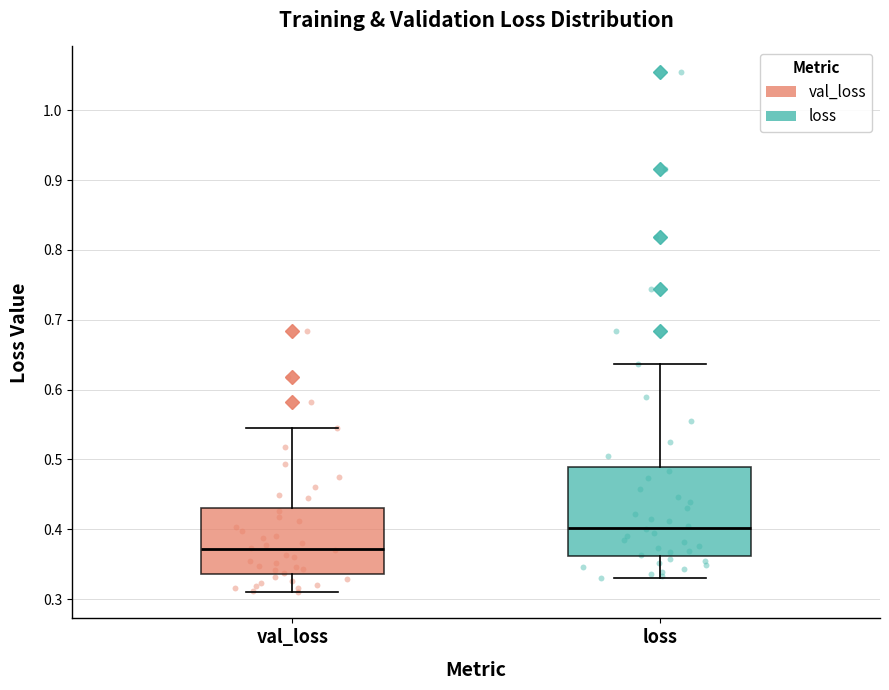

Which box has the highest median line?

loss